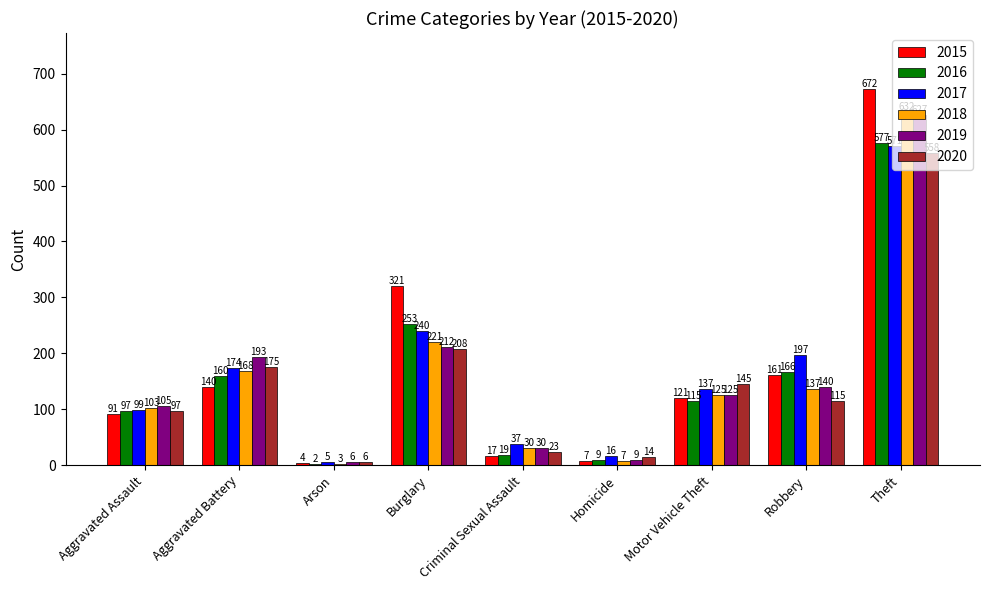

Which series has the widest spread of values?

2015